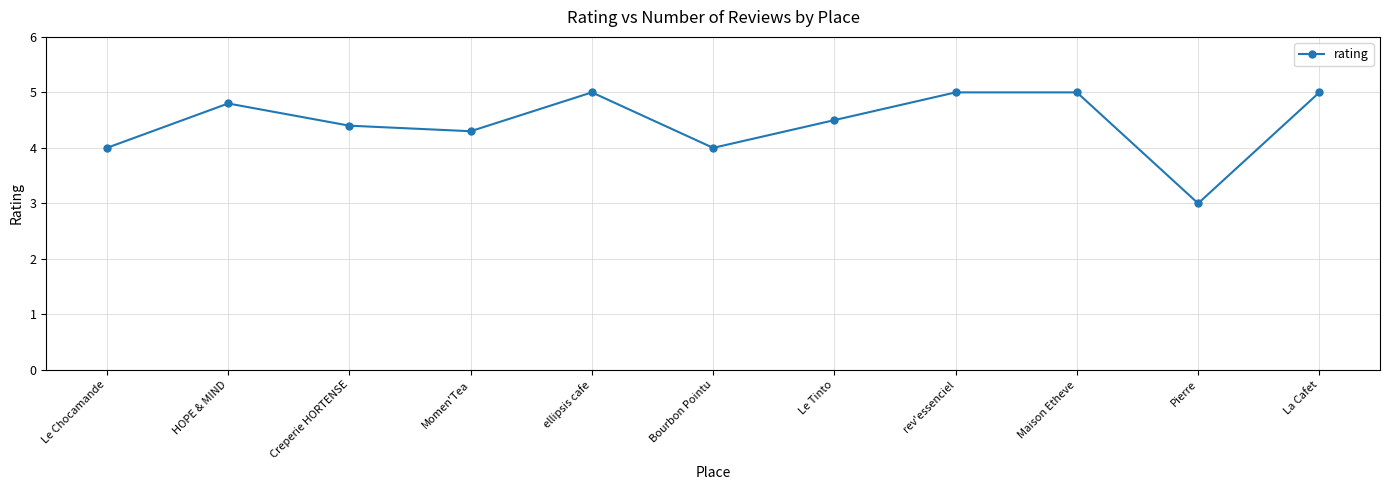

How many series are shown in this chart?

1